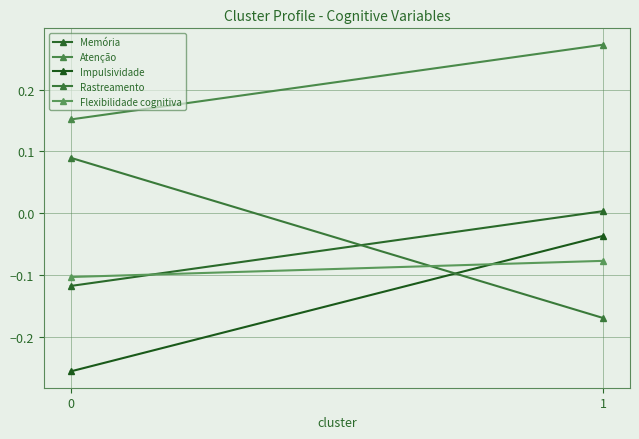

What is the total value across all series at 0?

-0.2